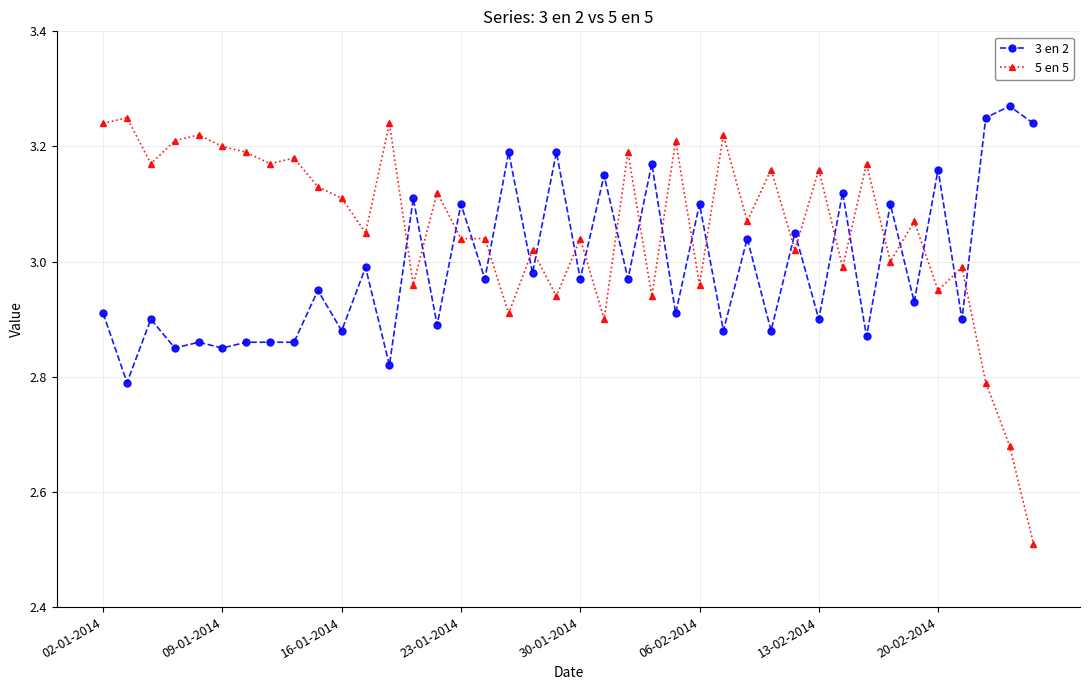

True or false: 3 en 2 has more than 1 interior local peaks.

True